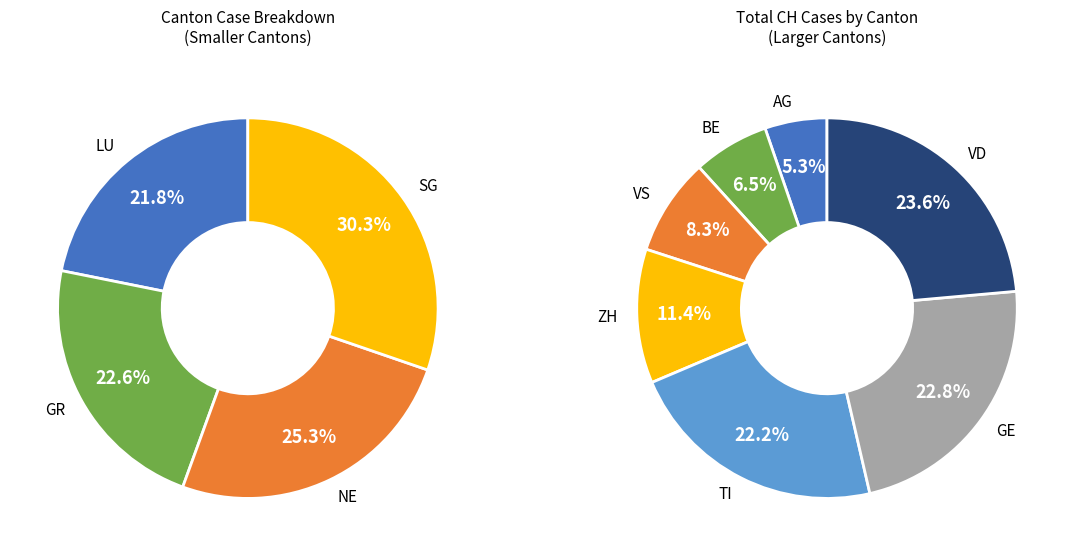

Rank the categories by value from highest to lowest.

VD, GE, TI, ZH, VS, BE, AG, SG, NE, GR, LU